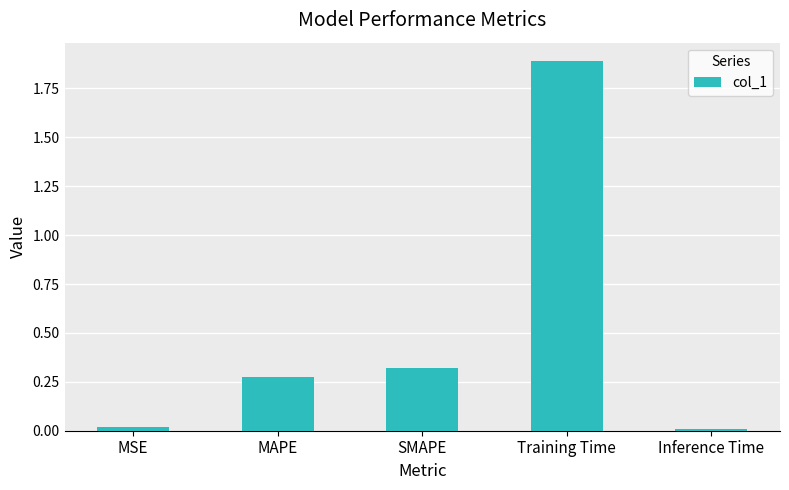

How many series are shown in this chart?

1